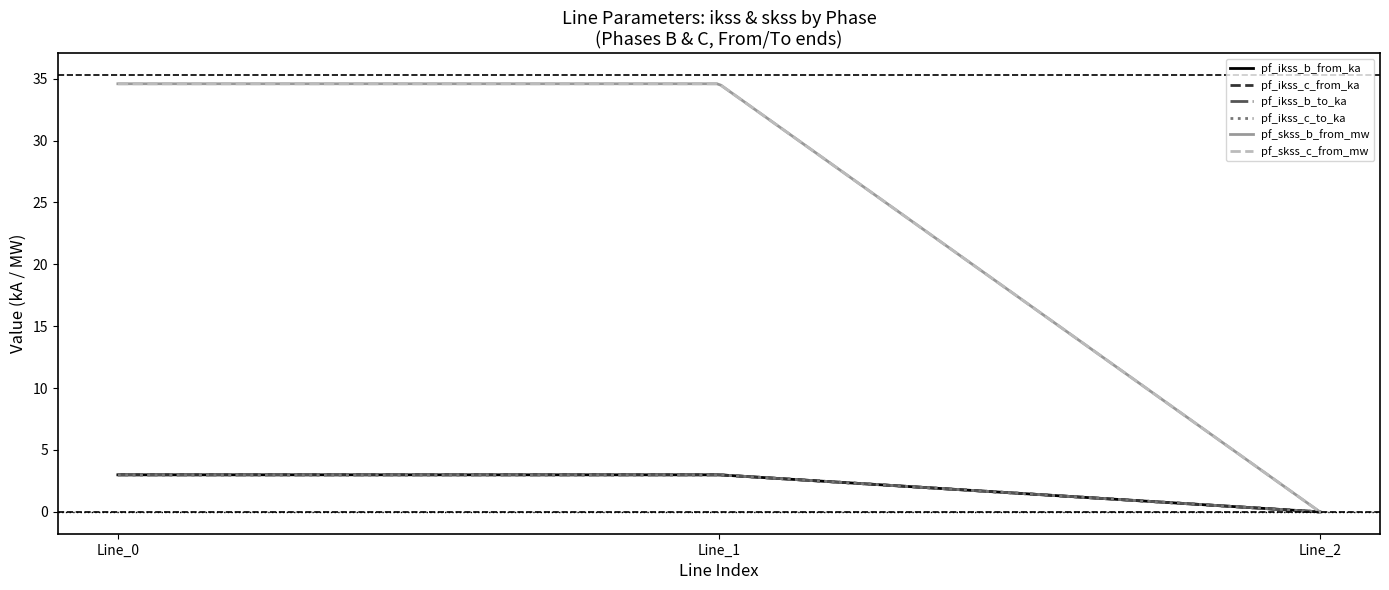

What is the sum of all pf_ikss_c_from_ka values?

6.0